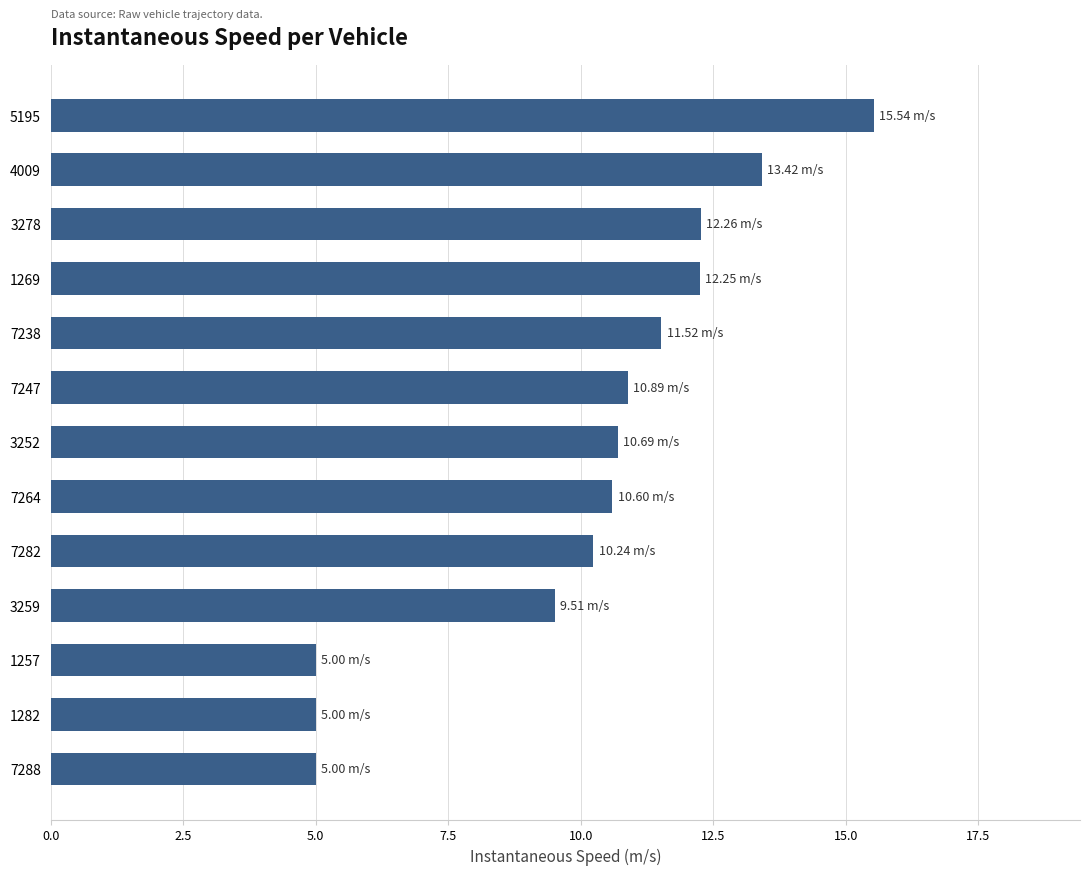

What is the difference between the values at 3252 and 4009?

2.7